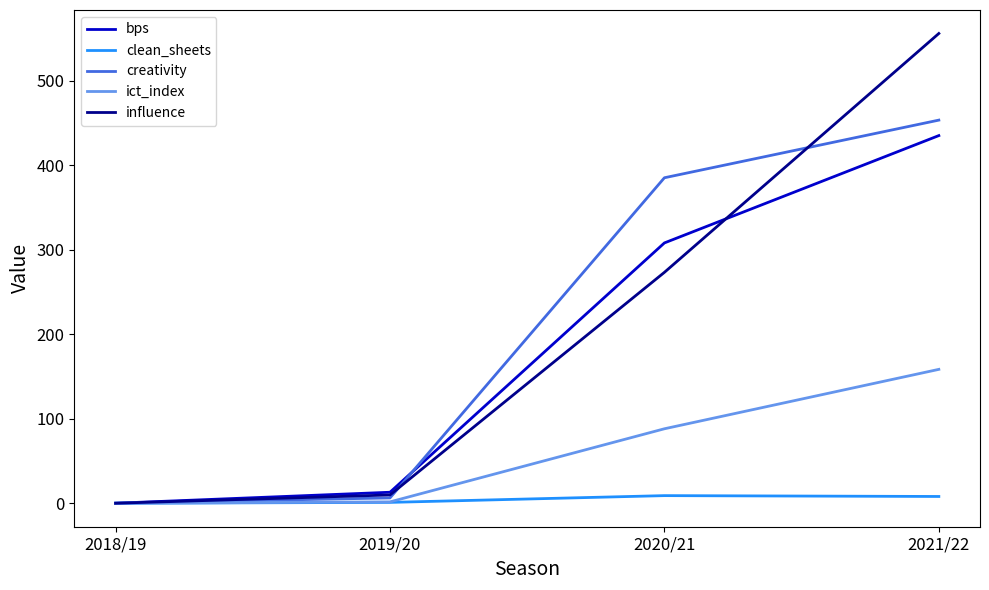

True or false: influence has more than 1 points higher than both neighbors.

False